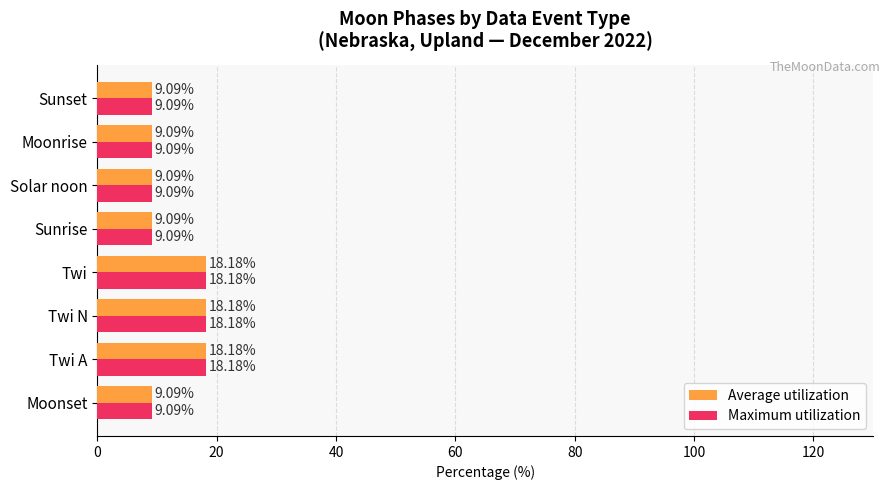

What is the difference between the Maximum utilization values at Twi N and Solar noon?

9.1